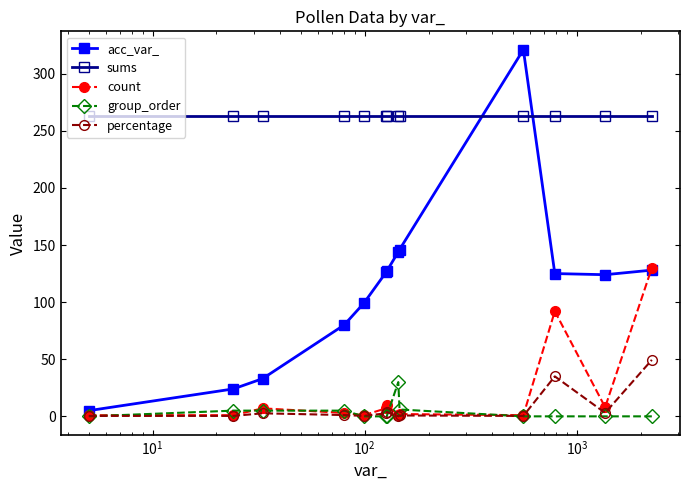

List the series in order of their peak value, highest first.

acc_var_, sums, count, percentage, group_order